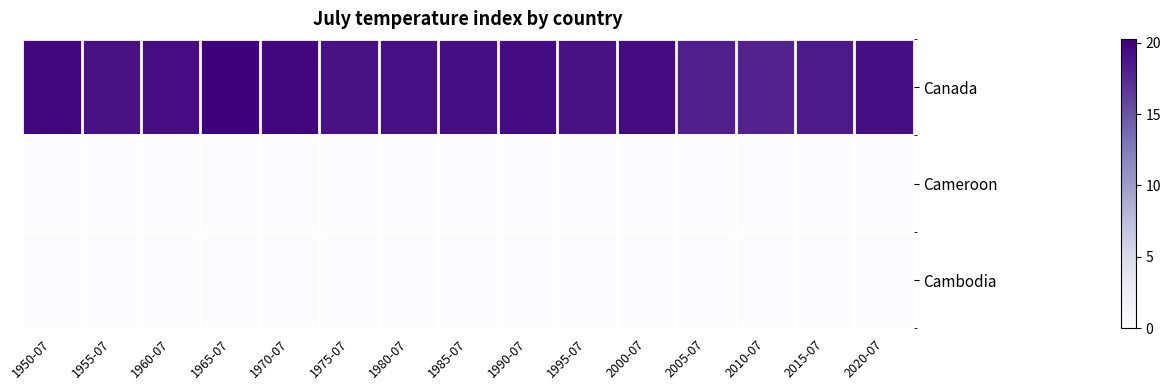

Reading left to right, what are all the values shown in this chart?

Canada: 1950-07=19.8	1955-07=19.1	1960-07=19.3	1965-07=20.3	1970-07=19.8	1975-07=19.1	1980-07=19.2	1985-07=19.3	1990-07=19.5	1995-07=19.0	2000-07=19.4	2005-07=18.2	2010-07=17.9	2015-07=18.5	2020-07=19.2
Cameroon: 1950-07=0.0	1955-07=0.0	1960-07=0.0	1965-07=0.0	1970-07=0.0	1975-07=0.0	1980-07=0.0	1985-07=0.0	1990-07=0.0	1995-07=0.0	2000-07=0.0	2005-07=0.0	2010-07=0.0	2015-07=0.0	2020-07=0.0
Cambodia: 1950-07=0.0	1955-07=0.0	1960-07=0.0	1965-07=0.0	1970-07=0.0	1975-07=0.0	1980-07=0.0	1985-07=0.0	1990-07=0.0	1995-07=0.0	2000-07=0.0	2005-07=0.0	2010-07=0.0	2015-07=0.0	2020-07=0.0